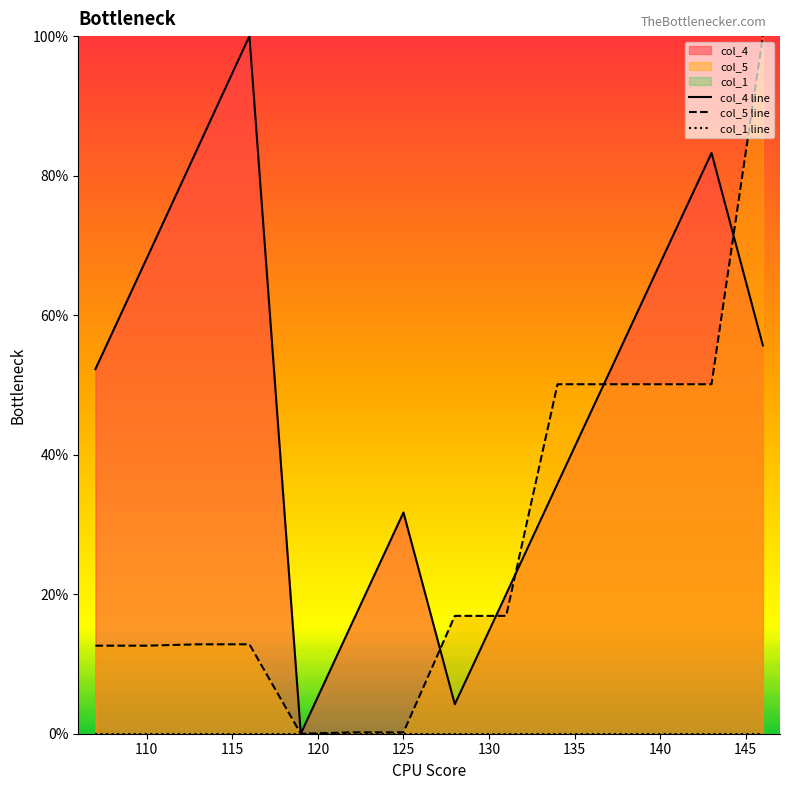

The value of col_5 line at 130 is 0.3. True or false?

False